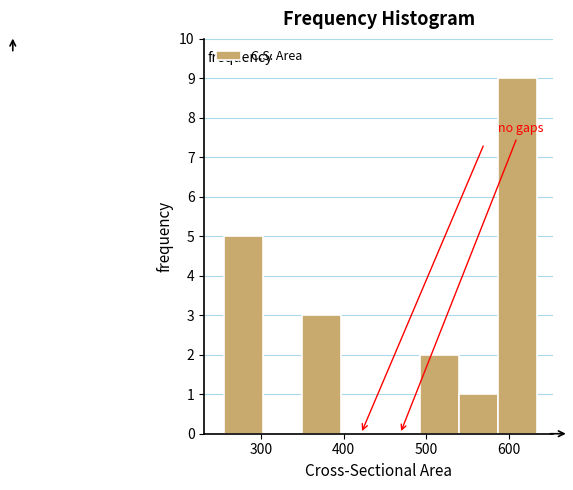

Which range on the x-axis has the tallest bar?

590 to 630